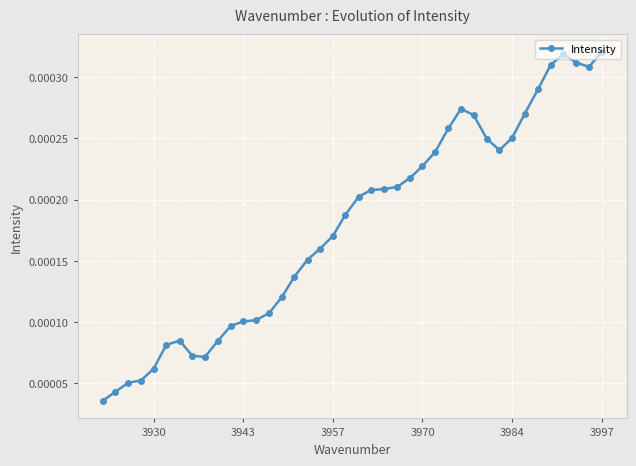

Count the values in the range 0 to 1.

40